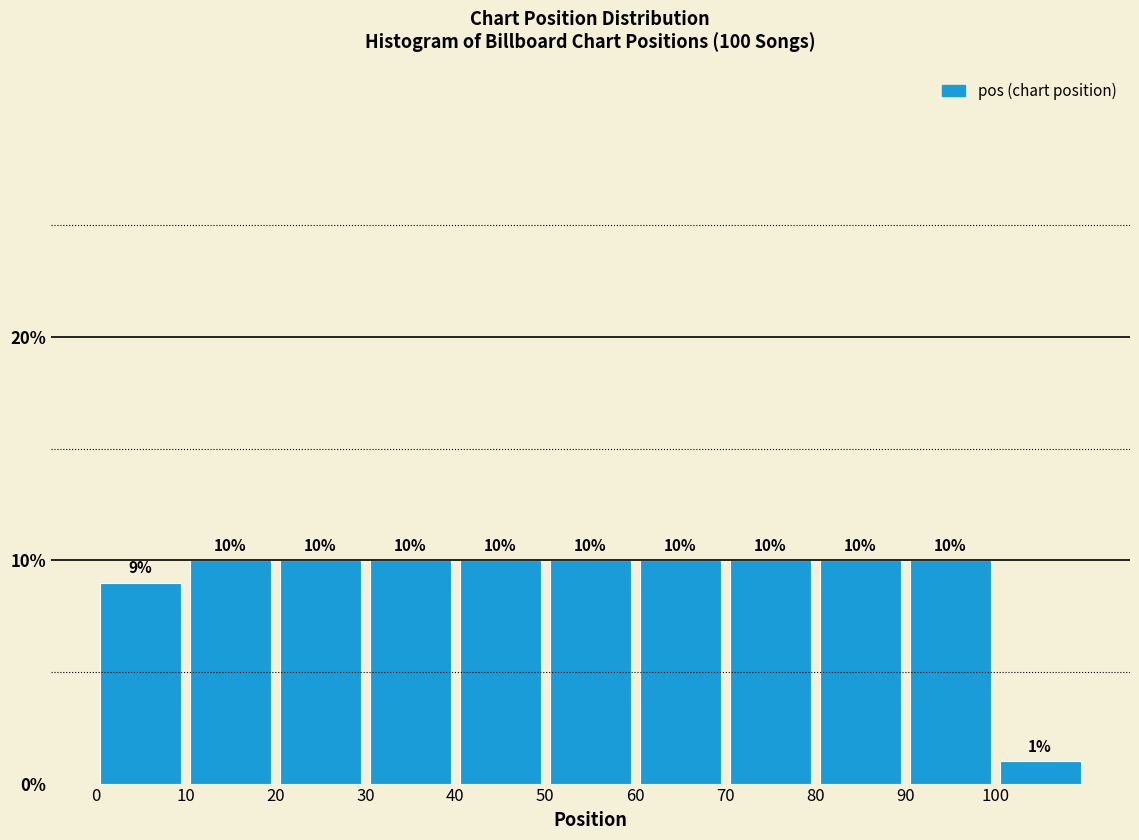

Reading left to right, list every bar in this chart as the range it spans on the x-axis followed by its height.

0 to 10: 9
10 to 20: 10
20 to 30: 10
30 to 40: 10
40 to 50: 10
50 to 60: 10
60 to 70: 10
70 to 80: 10
80 to 90: 10
90 to 100: 10
100 to 110: 1